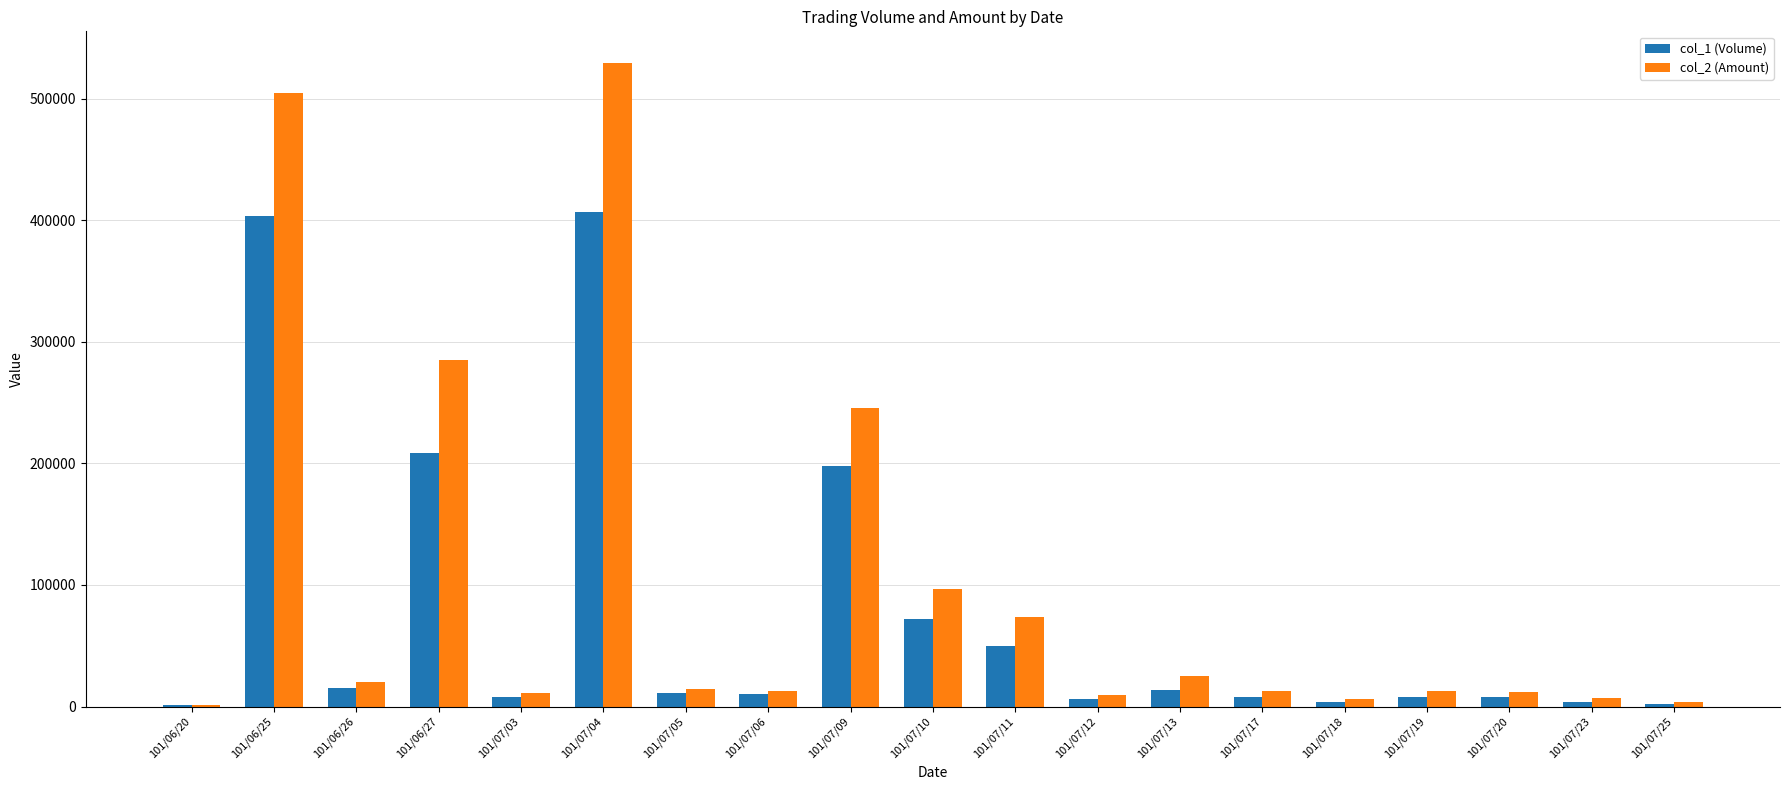

What is the maximum value shown in the chart?

529090